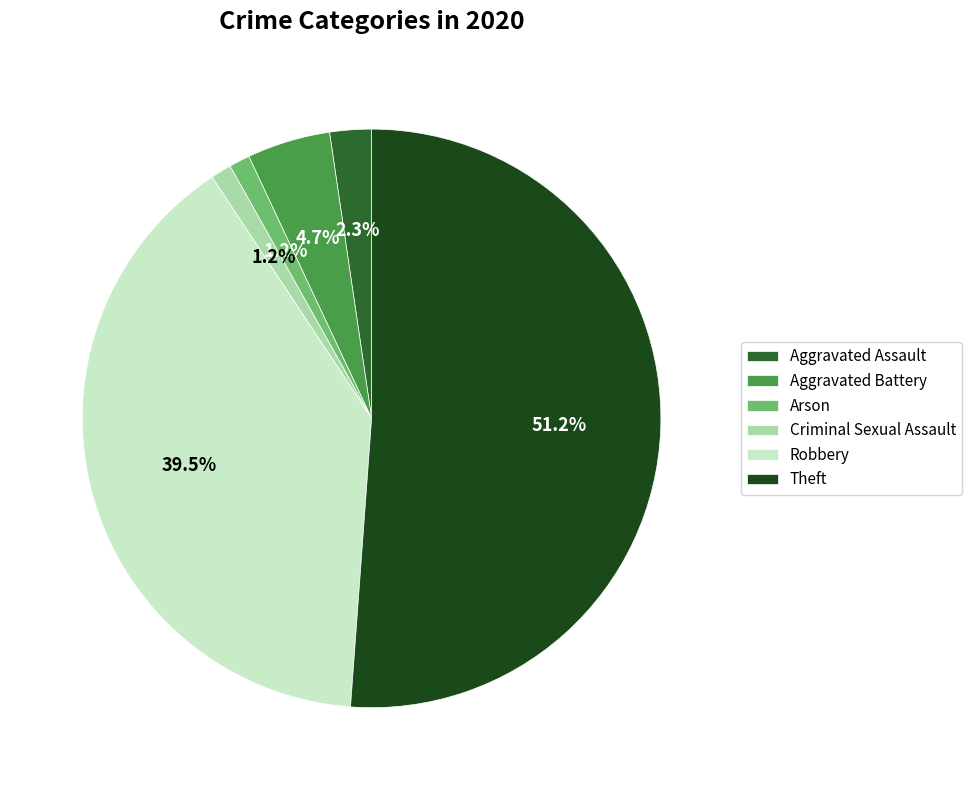

Which has a higher value, Criminal Sexual Assault or Robbery?

Robbery